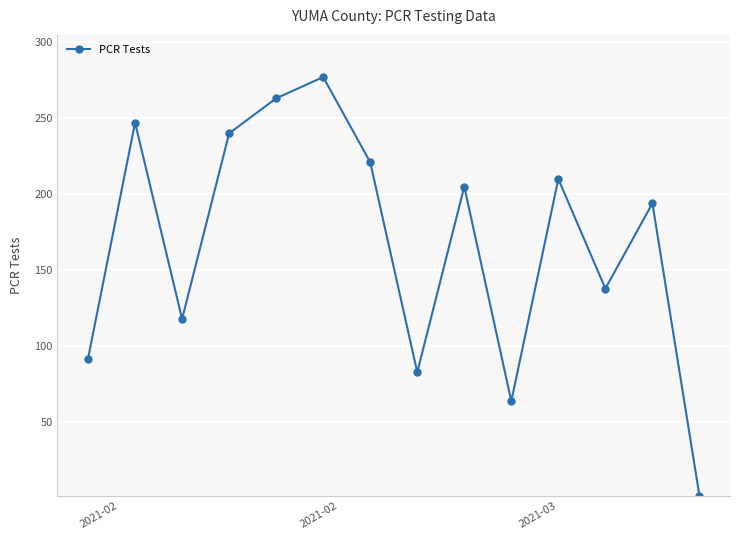

What is the value of the 12th point from the left?

138